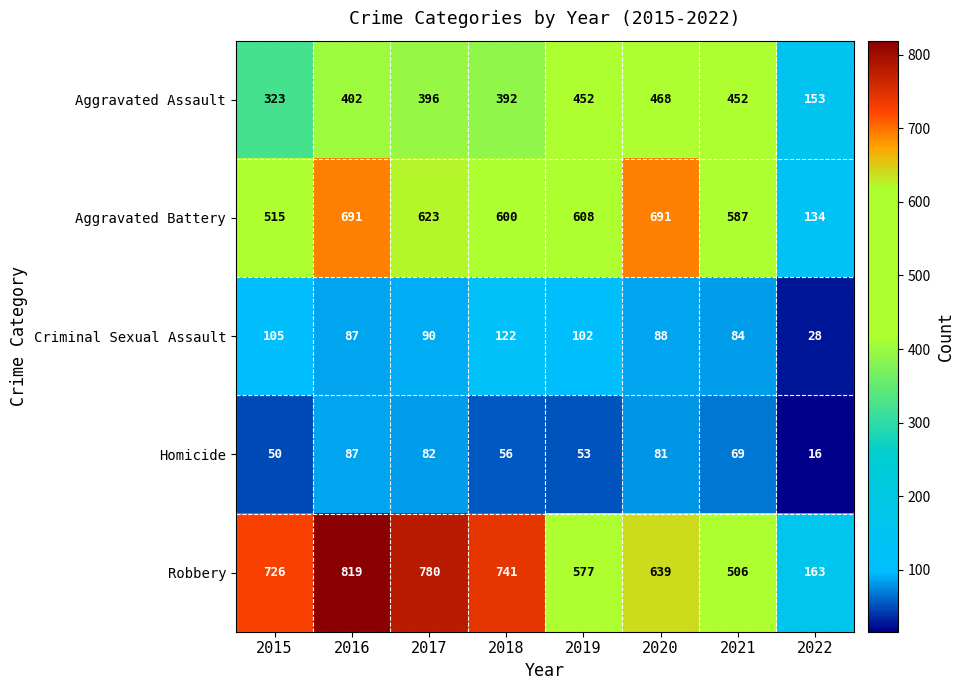

Rank the series by their maximum value, from lowest to highest.

Homicide, Criminal Sexual Assault, Aggravated Assault, Aggravated Battery, Robbery